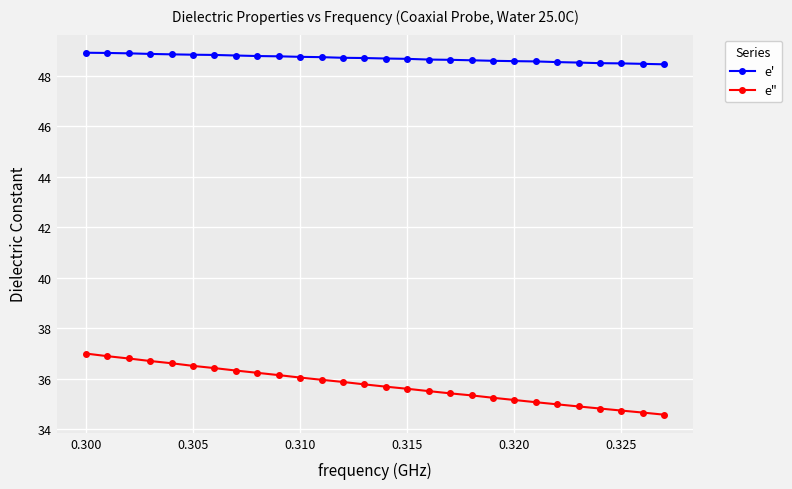

What is the smallest value displayed?

34.6